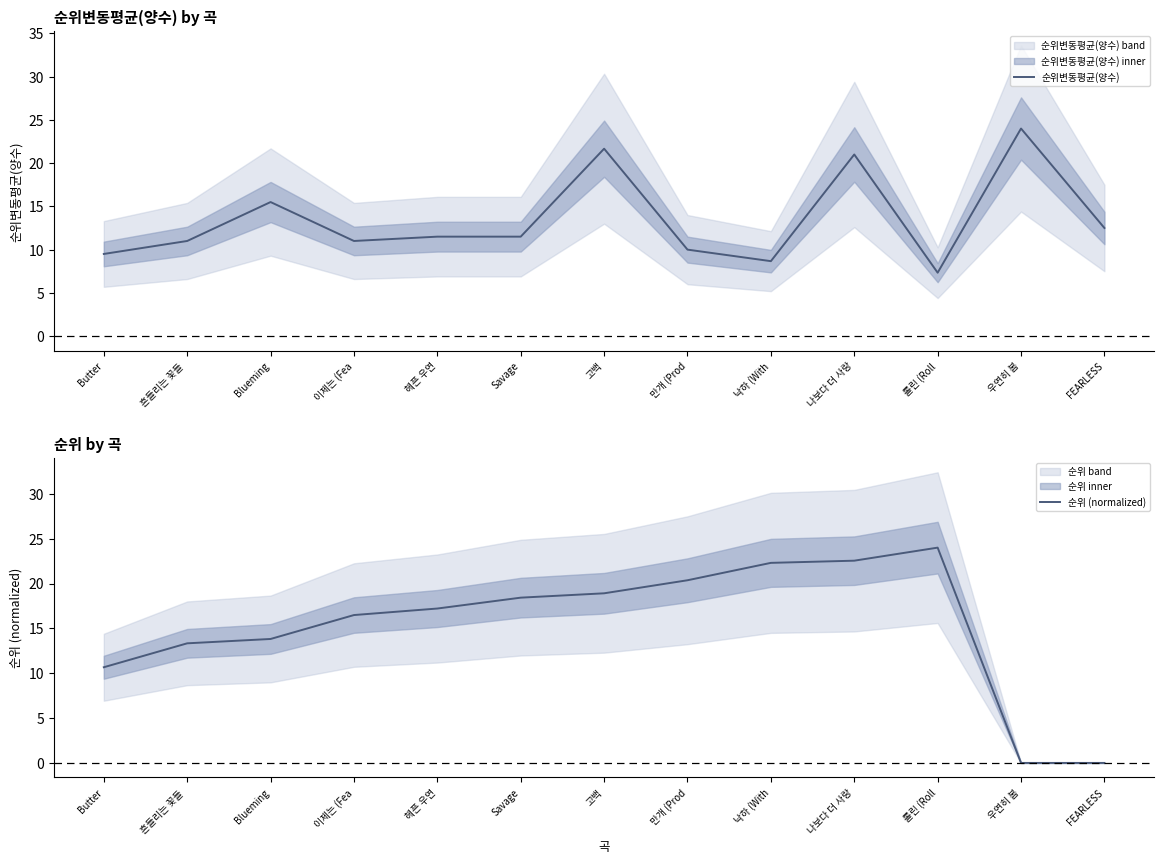

What is the difference between the maximum and minimum values in the 순위변동평균(양수) series?

16.7